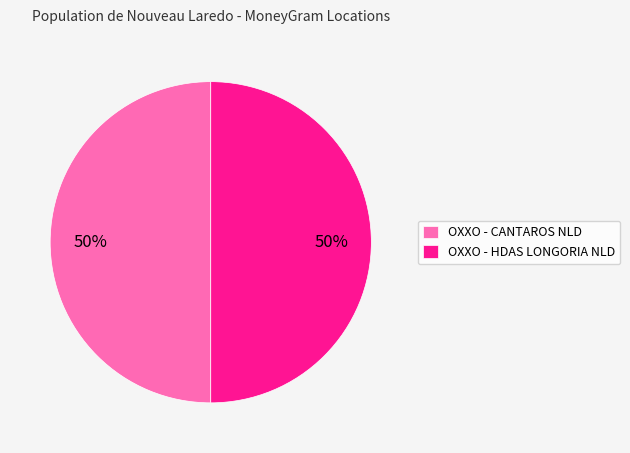

Count the number of slices in the pie.

2